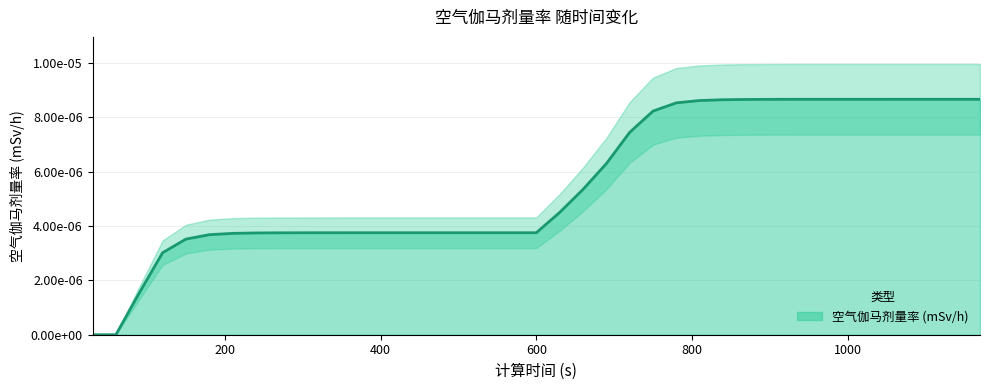

Does the chart have visible grid lines?

Yes